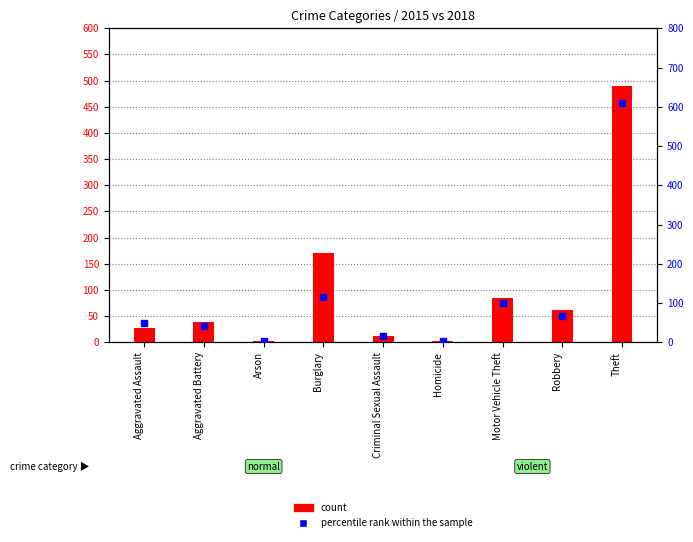

What is the total value across all series at Motor Vehicle Theft?

183